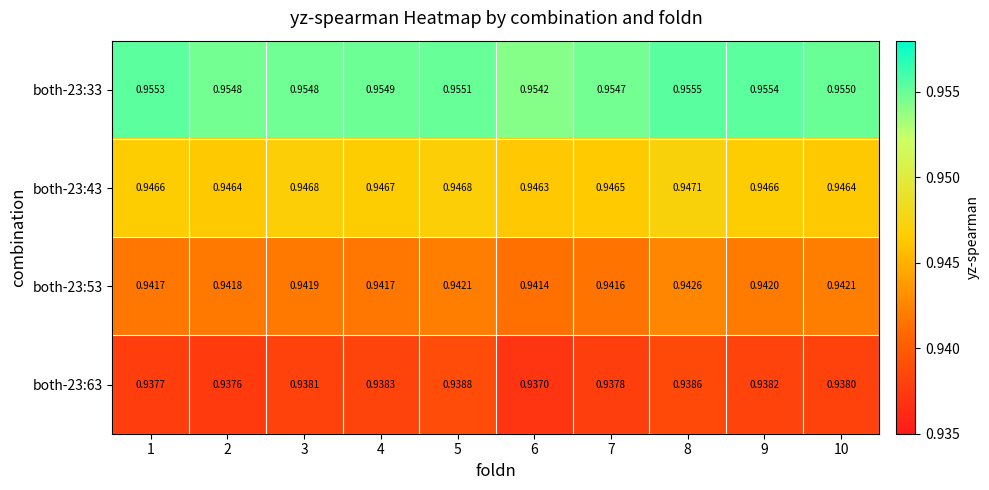

Rank the series by their maximum value, from lowest to highest.

both-23:63, both-23:53, both-23:43, both-23:33